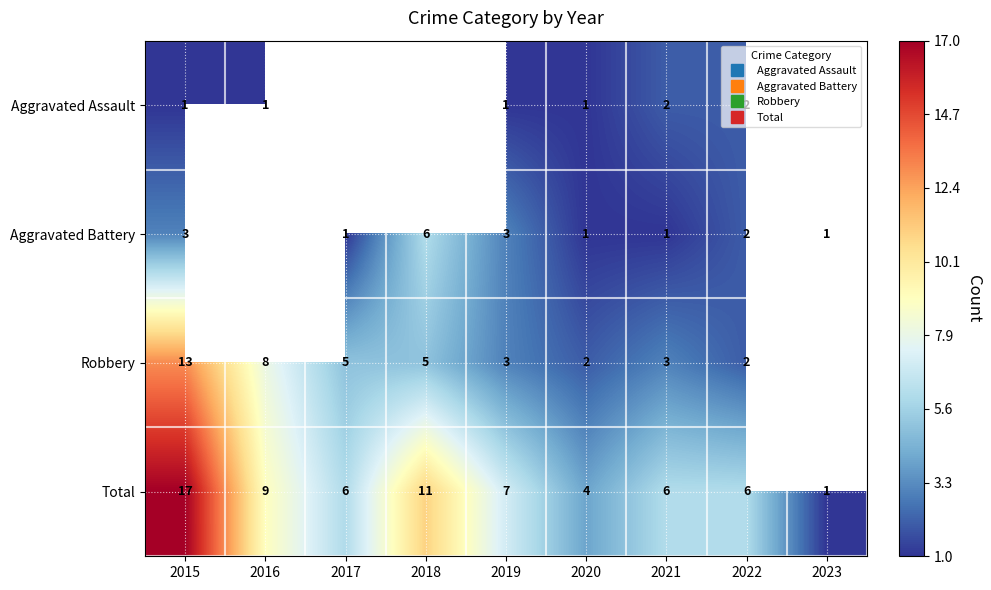

What is the difference between the maximum and minimum values in the Aggravated Assault series?

1.0